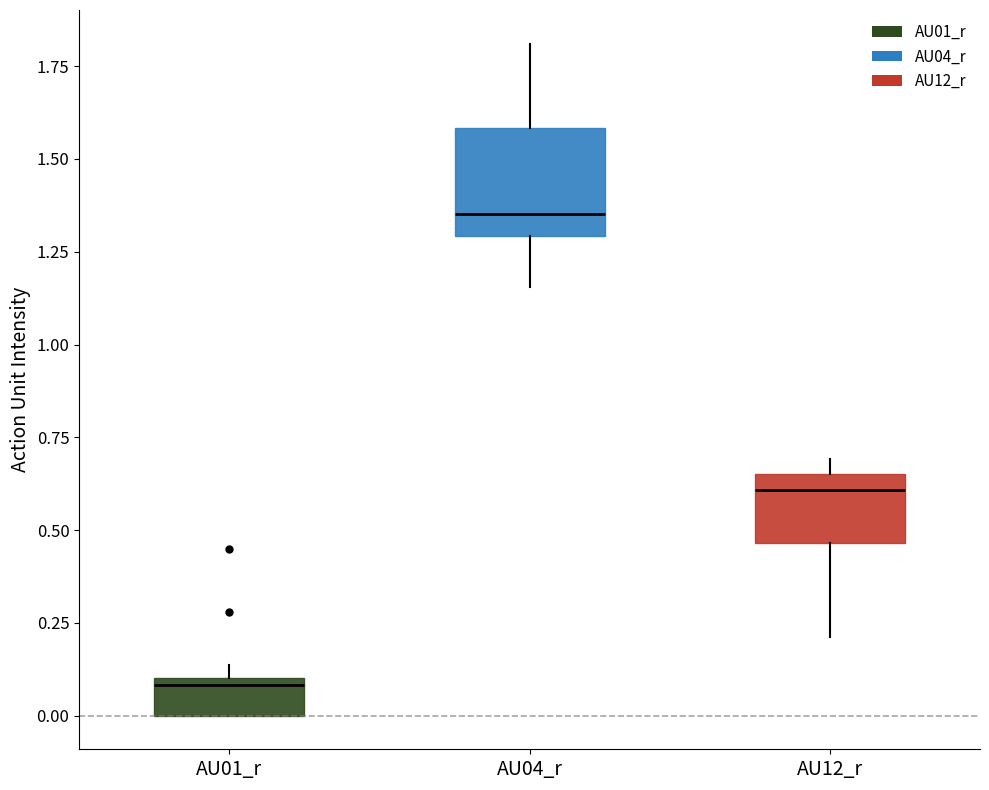

Which box's median line is the highest?

AU04_r